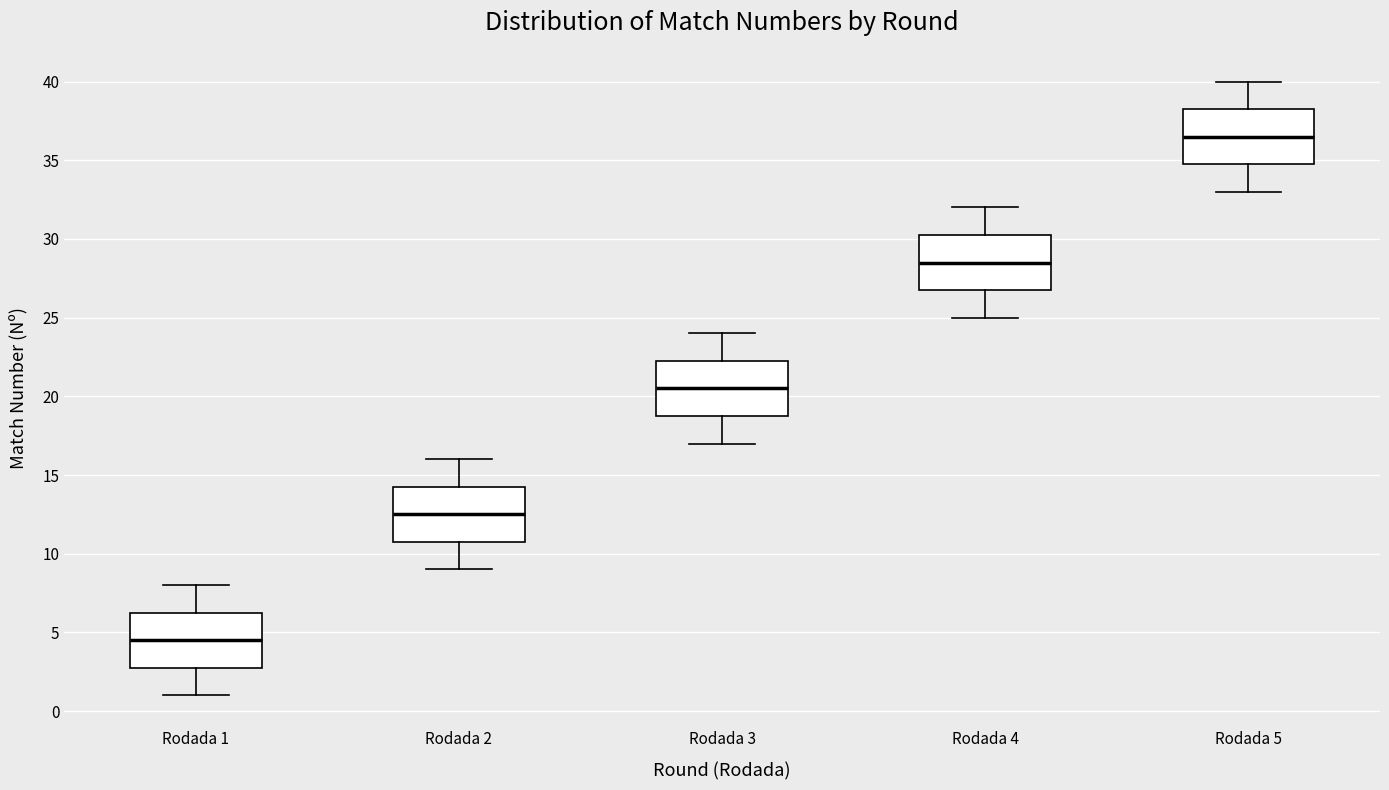

Reading left to right, transcribe this box plot: for each box, give where its median line is, the range the box spans, and where its two whiskers end, as read against the y-axis. The values are not printed on the chart, so give them approximately, as read against the axis.

Rodada 1: median 4.5, box 3.0 to 6.5, whiskers 1.0 to 8.0
Rodada 2: median 12.5, box 11.0 to 14.5, whiskers 9.0 to 16.0
Rodada 3: median 20.5, box 19.0 to 22.5, whiskers 17.0 to 24.0
Rodada 4: median 28.5, box 27.0 to 30.5, whiskers 25.0 to 32.0
Rodada 5: median 36.5, box 35.0 to 38.5, whiskers 33.0 to 40.0